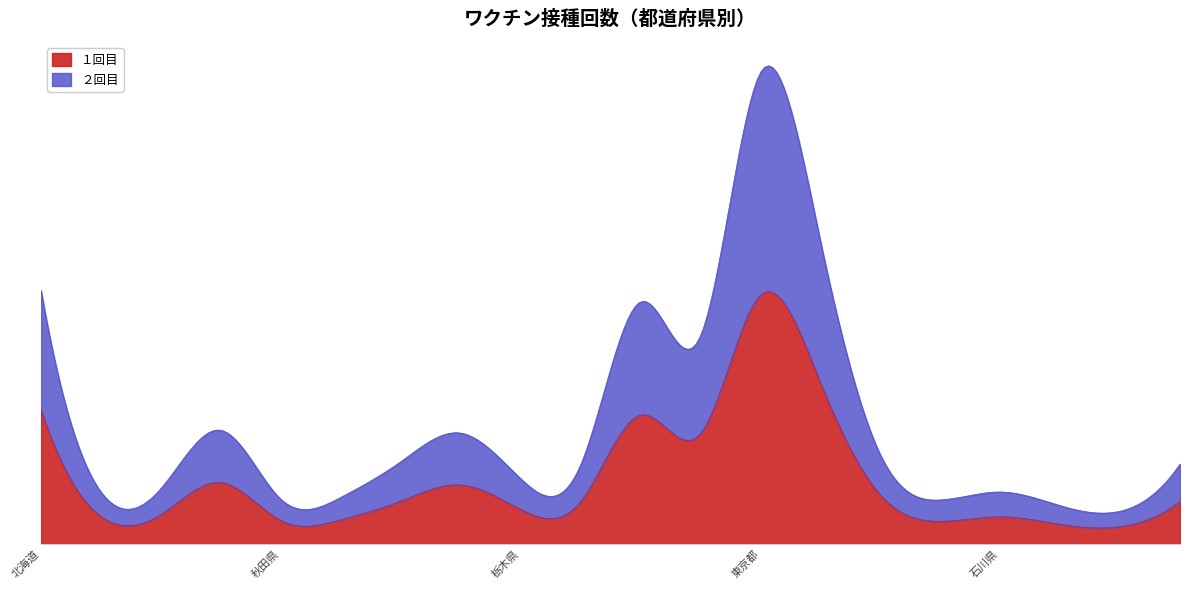

What is the maximum value for １回目?

610484